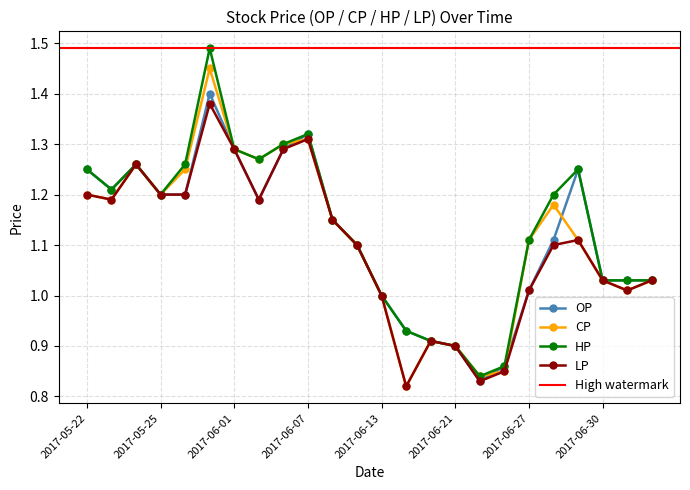

What is the value of the CP point at the 14th from the left?

0.8